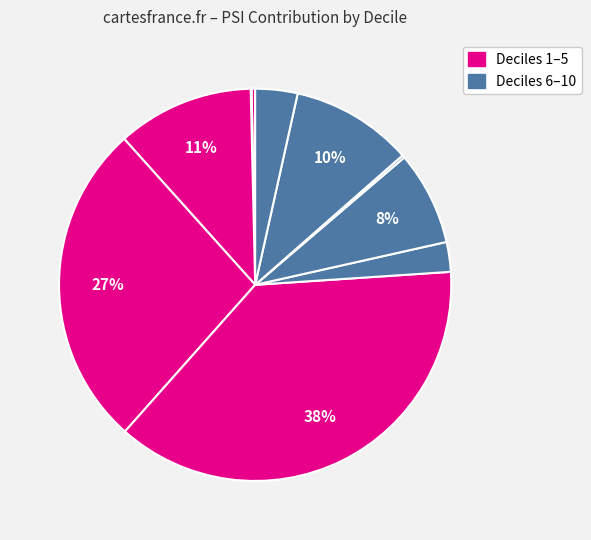

Count the number of slices in the pie.

10